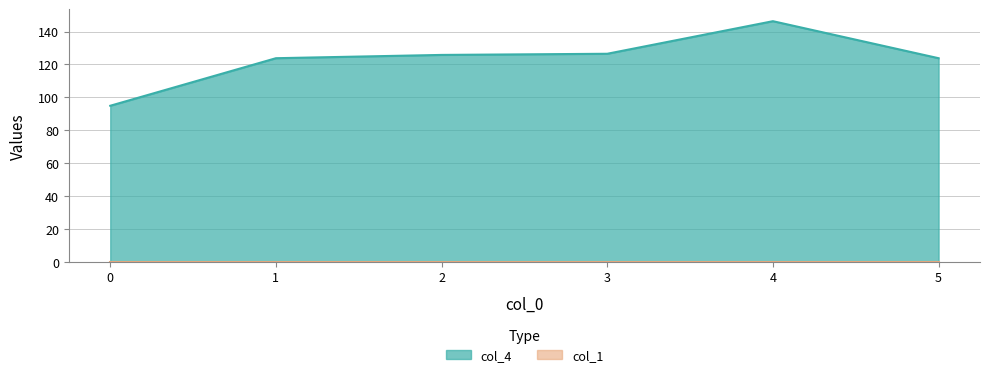

Is it true that the value at 1 is 123.8?

True